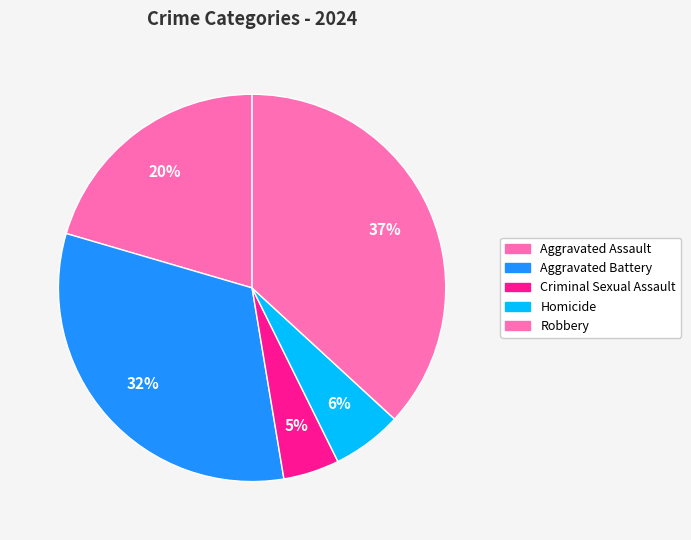

Which category has the smallest portion of the pie?

Criminal Sexual Assault